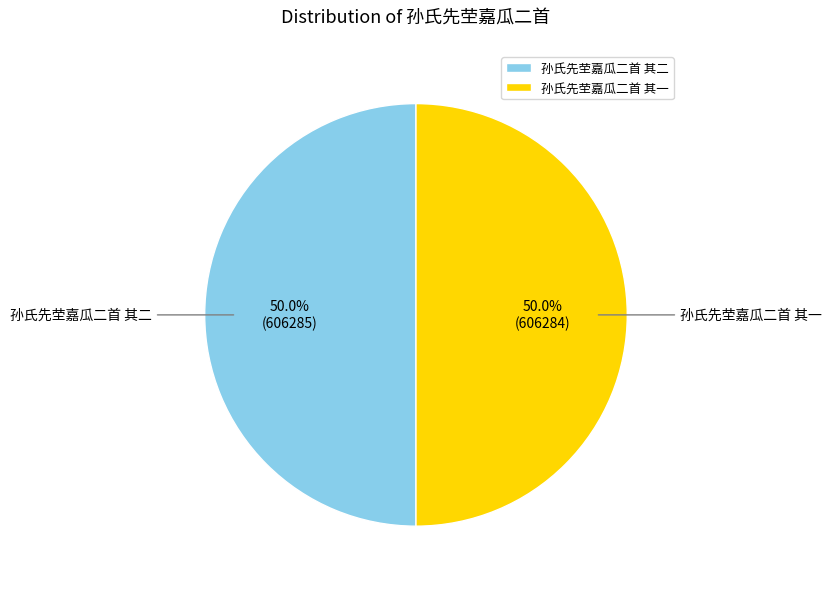

How much of the chart is everything except 孙氏先茔嘉瓜二首 其二?

50.0%